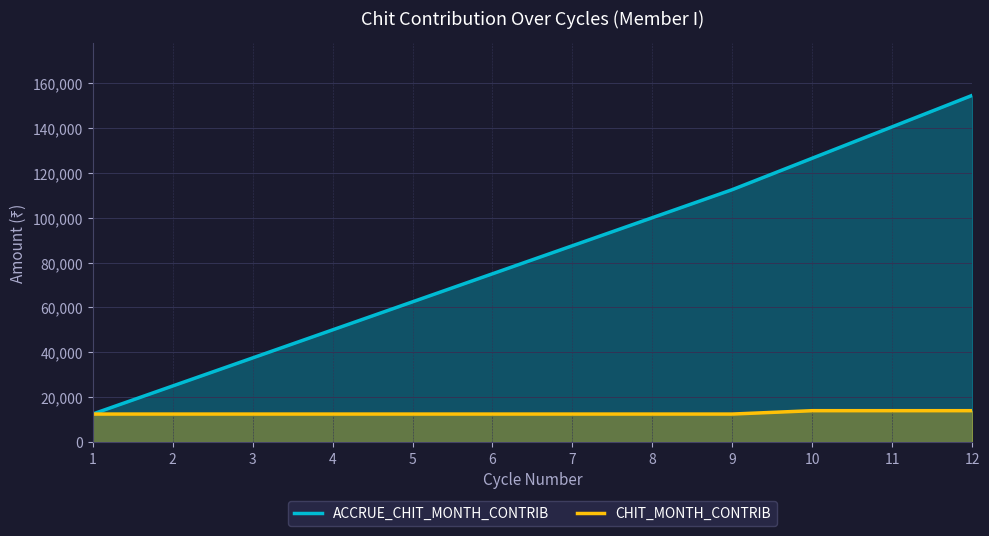

At which label is CHIT_MONTH_CONTRIB closest to 13250?

1